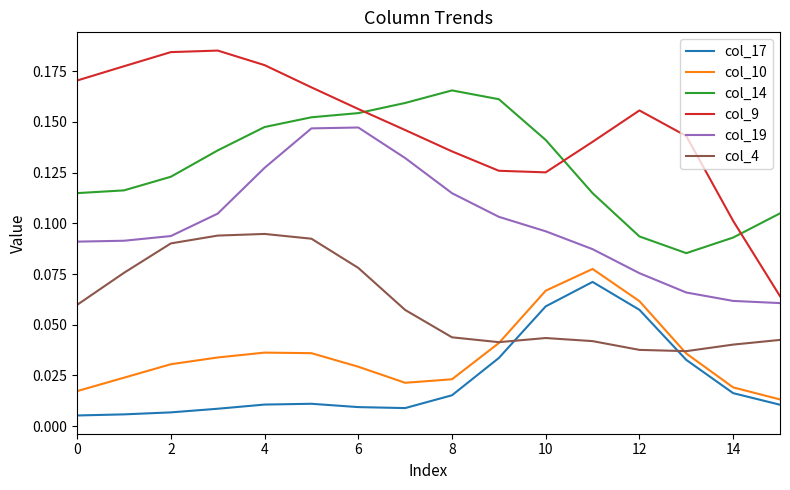

Which series has the largest range (max minus min)?

col_9